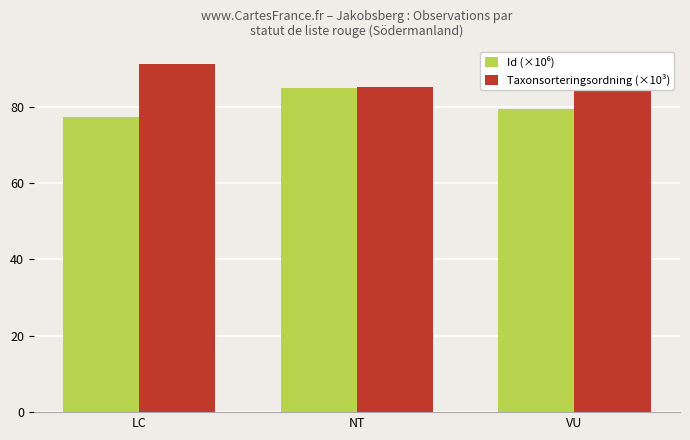

What is the label of the 1st bar from the right?

VU